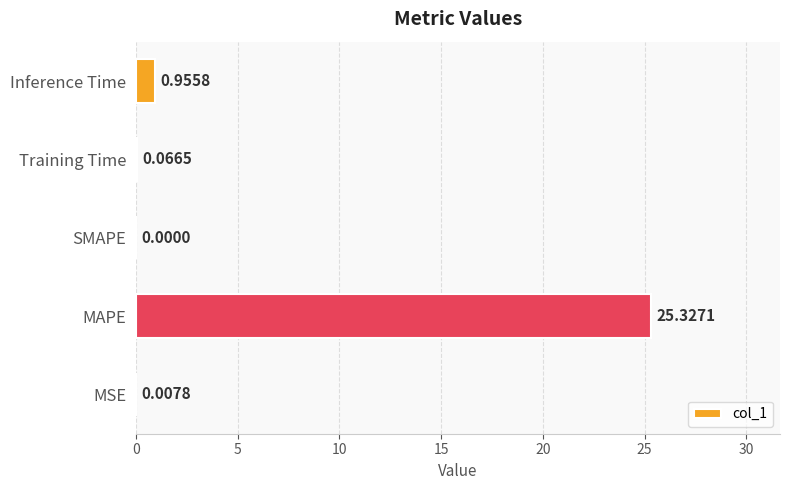

How many categories are shown in the chart?

5